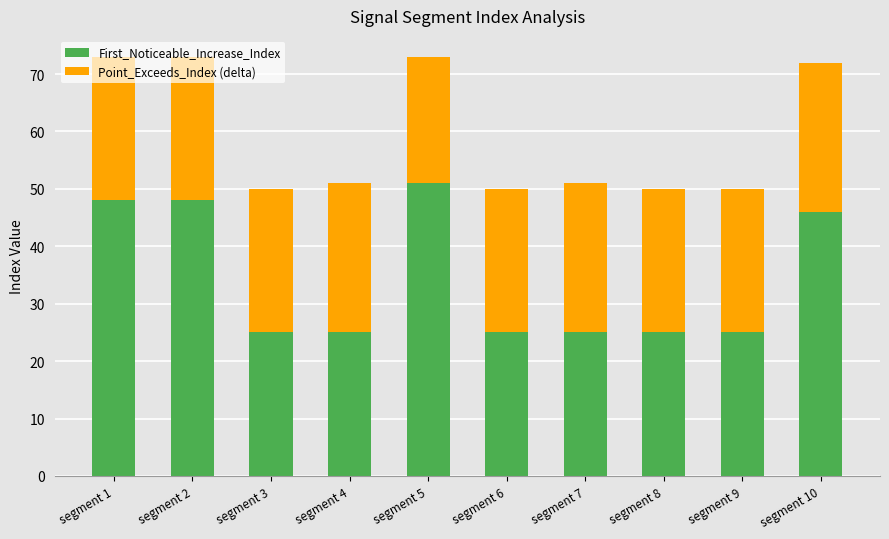

What is the total value across all series at segment 10?

72